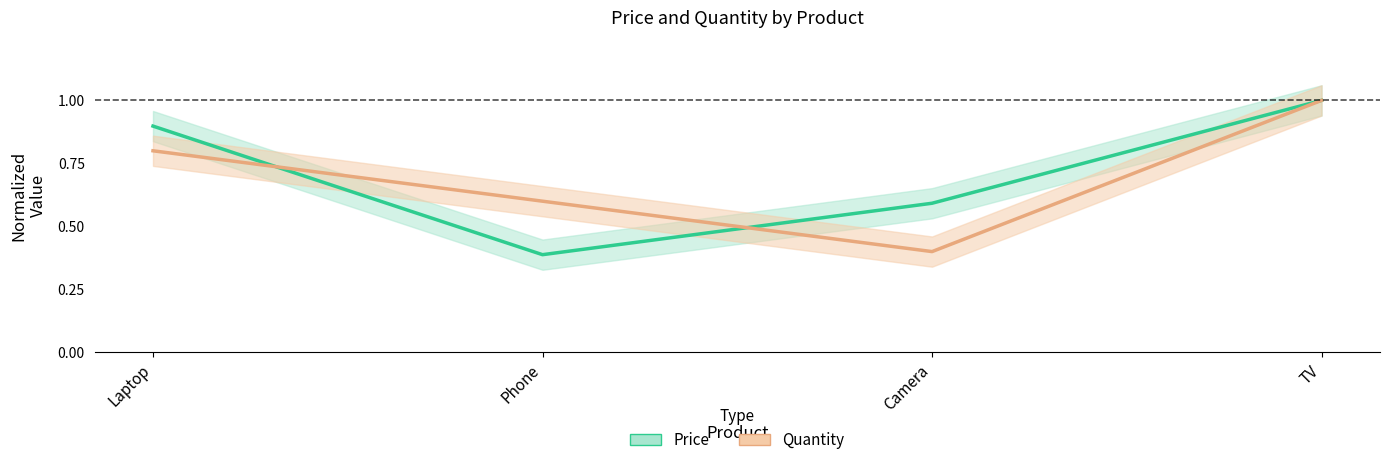

Which has a higher value, Phone or Camera?

Camera